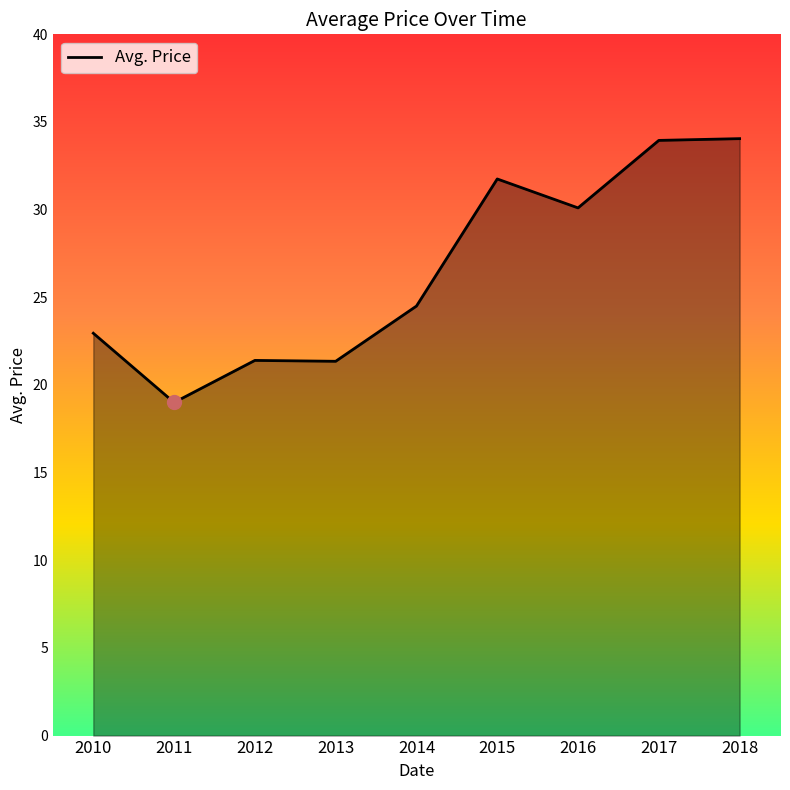

Which has a higher value, 2012 or 2011?

2012